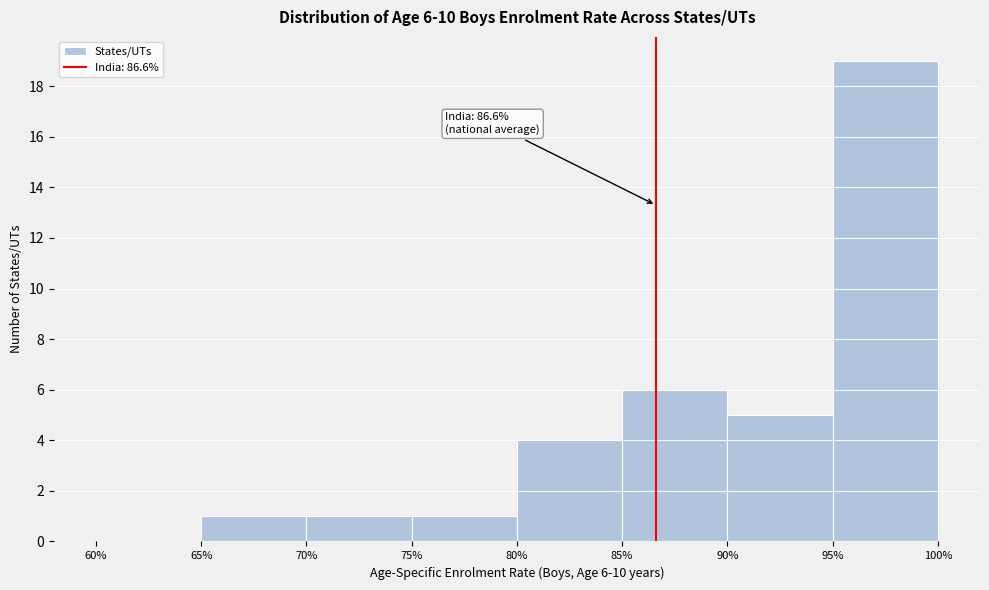

Which range on the x-axis has the tallest bar?

95% to 100%